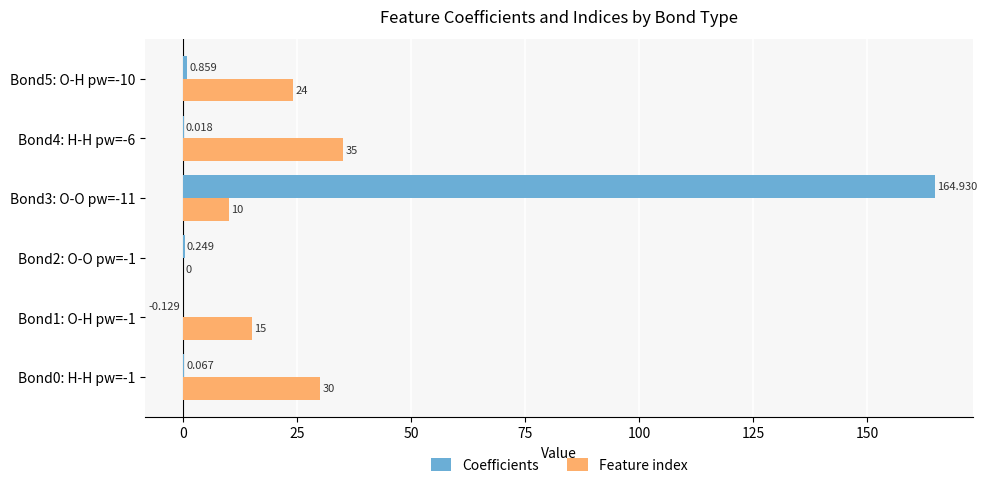

Which series changed the most between Bond0: H-H pw=-1 and Bond3: O-O pw=-11?

Coefficients